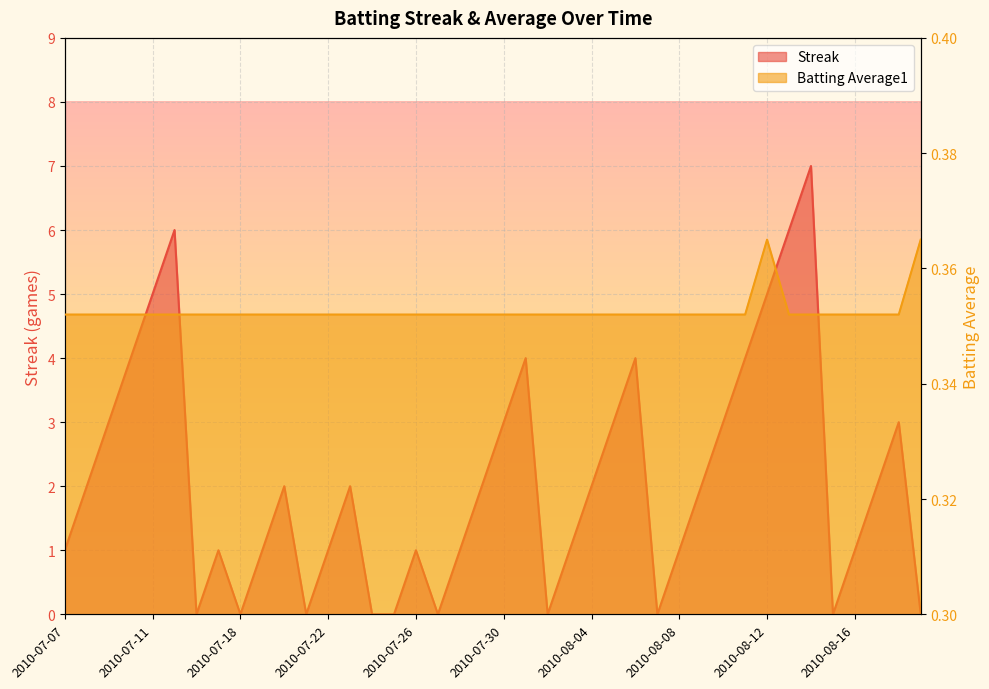

Is the value of Streak at 2010-07-08 greater than the value of Batting Average1 at 2010-08-01?

Yes